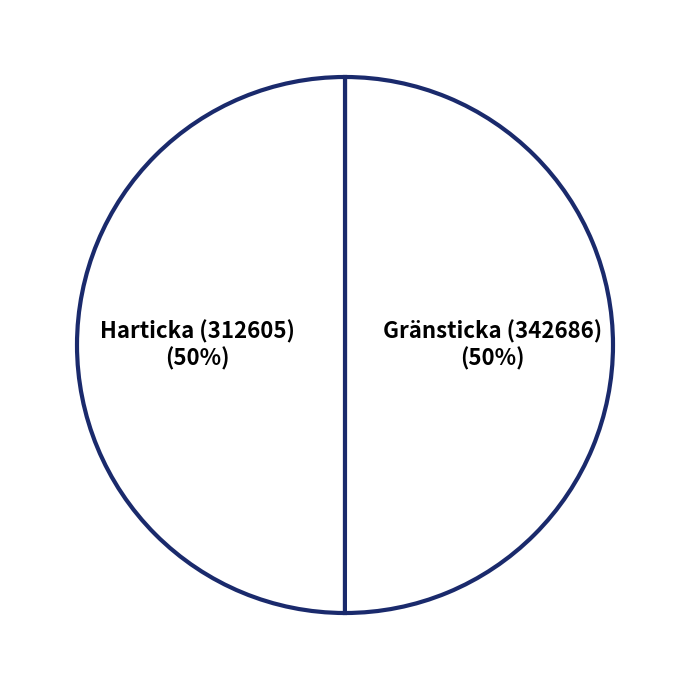

What percentage is the Harticka (312605) slice, to the nearest percent?

50%